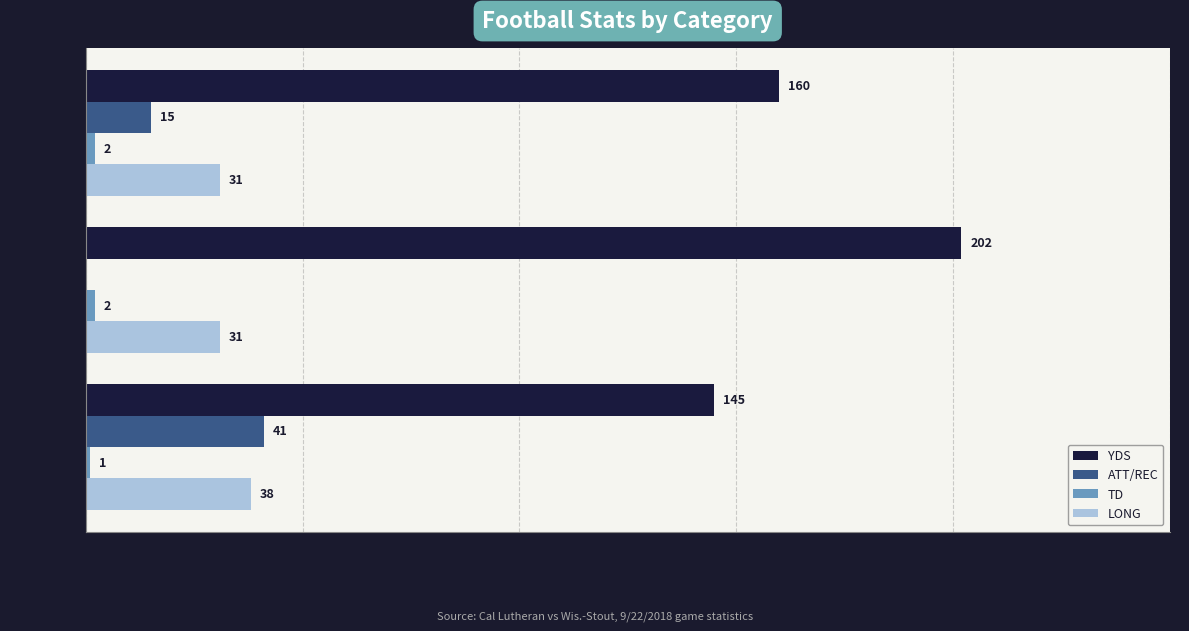

Between RUSHING and PASSING, which series saw the biggest shift?

YDS